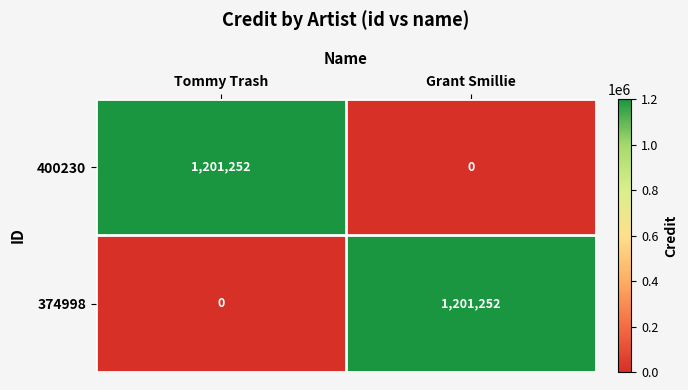

What is the average value of the 374998 series?

600626